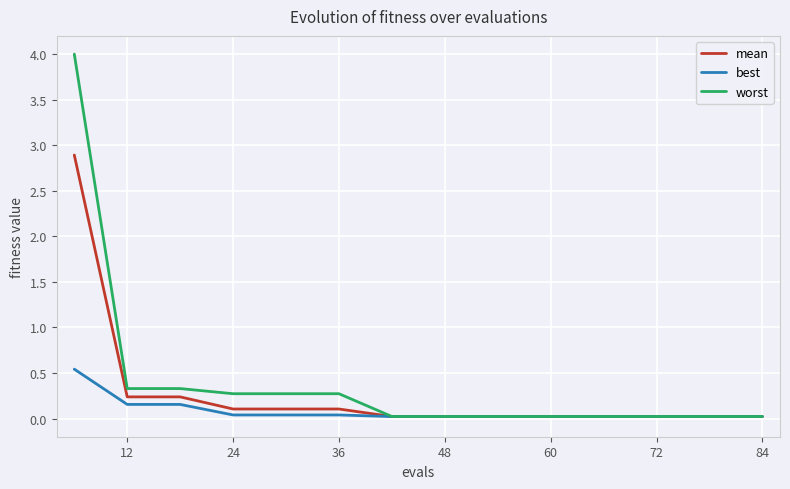

Rank the series by their maximum value, from lowest to highest.

best, mean, worst